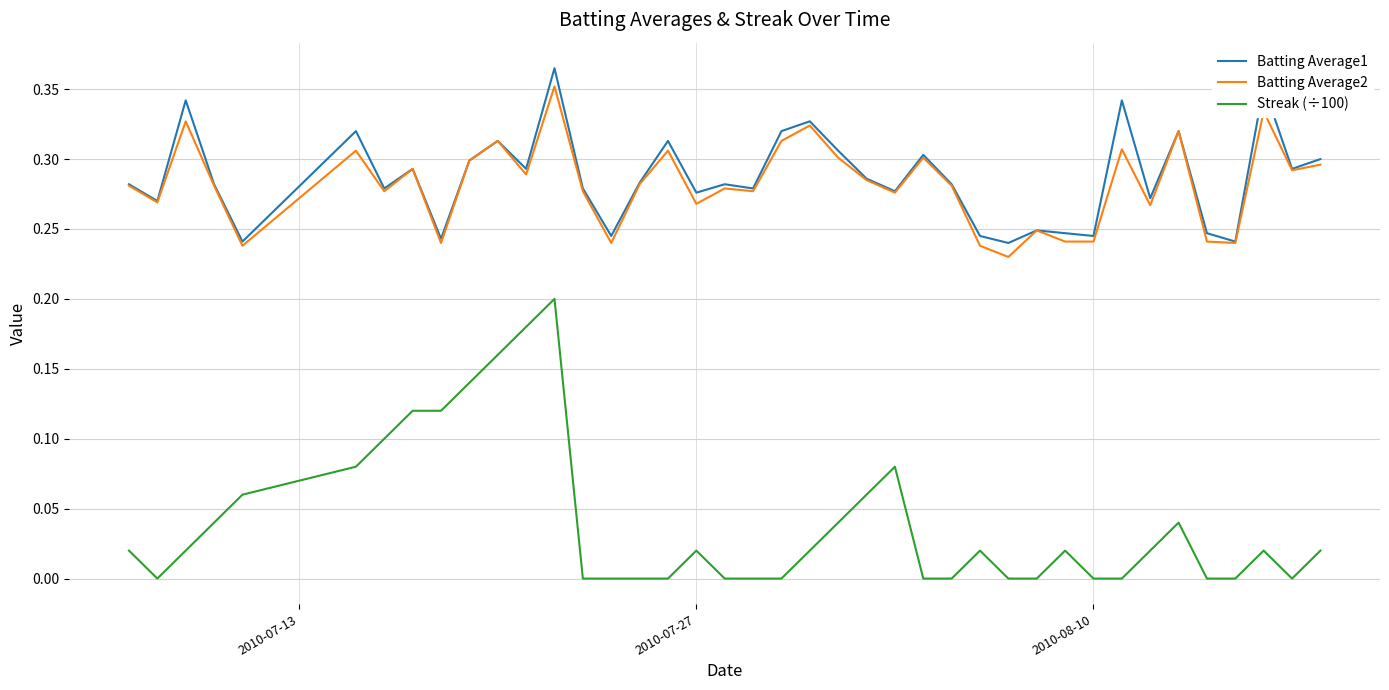

True or false: Batting Average2 and Streak (÷100) intersect in this chart.

False